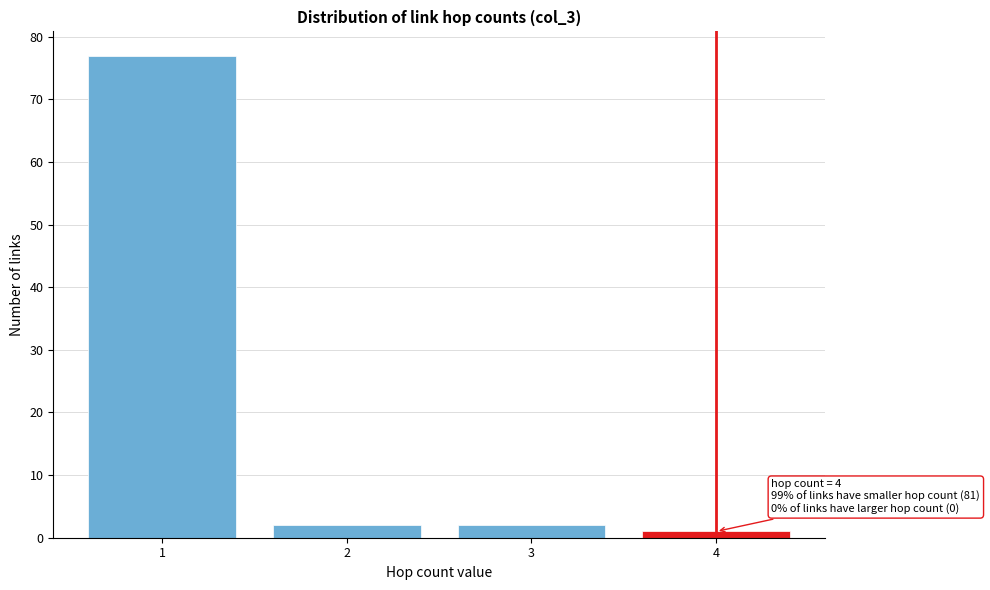

Which range on the x-axis has the tallest bar?

0.5 to 1.5